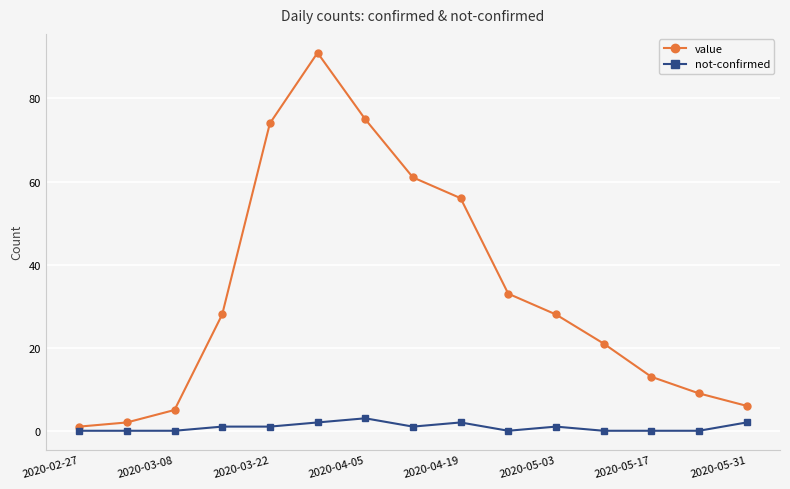

Reading right to left, transcribe all the data shown in this chart.

value: 6	9	13	21	28	33	56	61	75	91	74	28	5	2	1
not-confirmed: 2	0	0	0	1	0	2	1	3	2	1	1	0	0	0